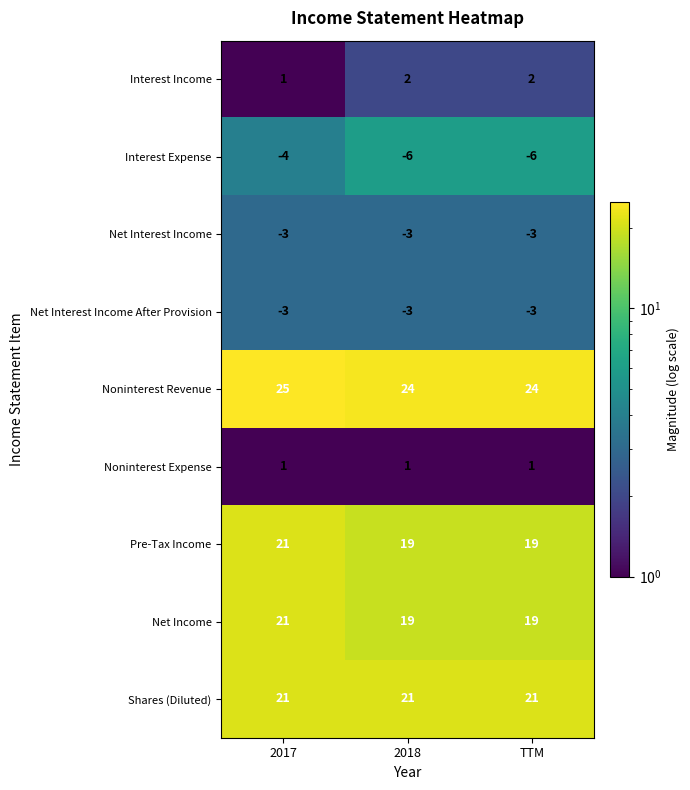

Which series has the largest total across all categories?

Noninterest Revenue